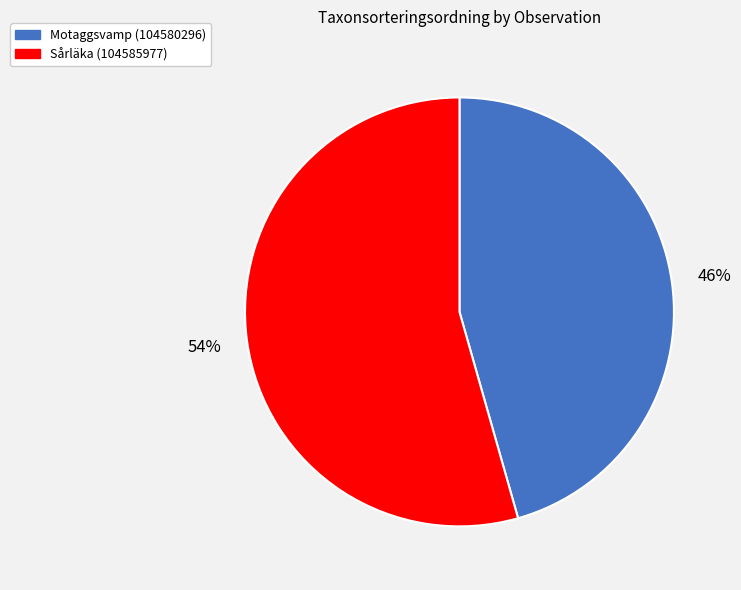

Between Motaggsvamp (104580296) and Sårläka (104585977), which is larger?

Sårläka (104585977)